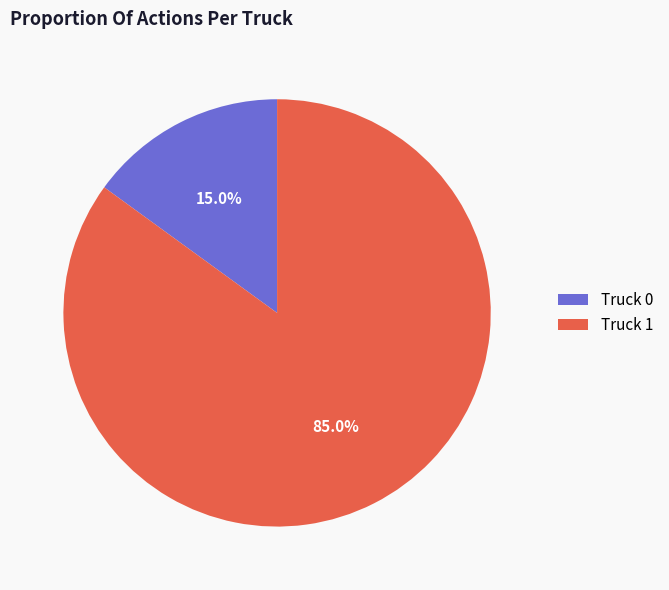

The Truck 0 slice represents 7% of the pie. True or false?

False